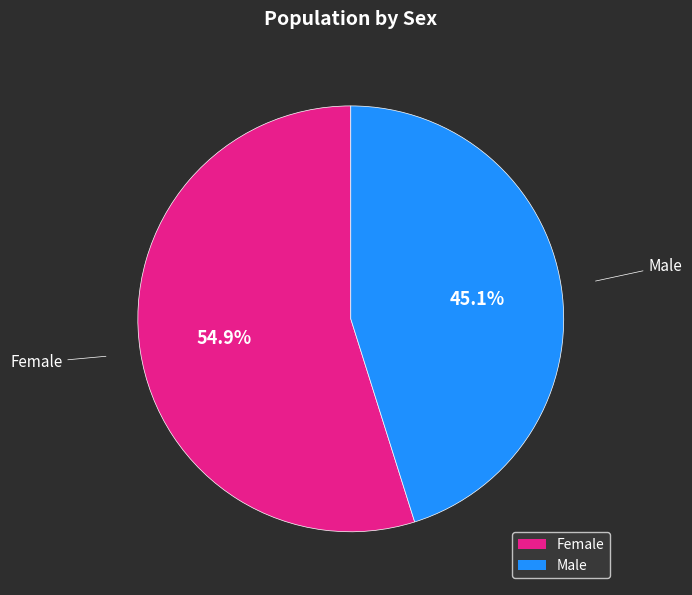

Approximately how many times larger is the value at Female compared to Male?

1.2